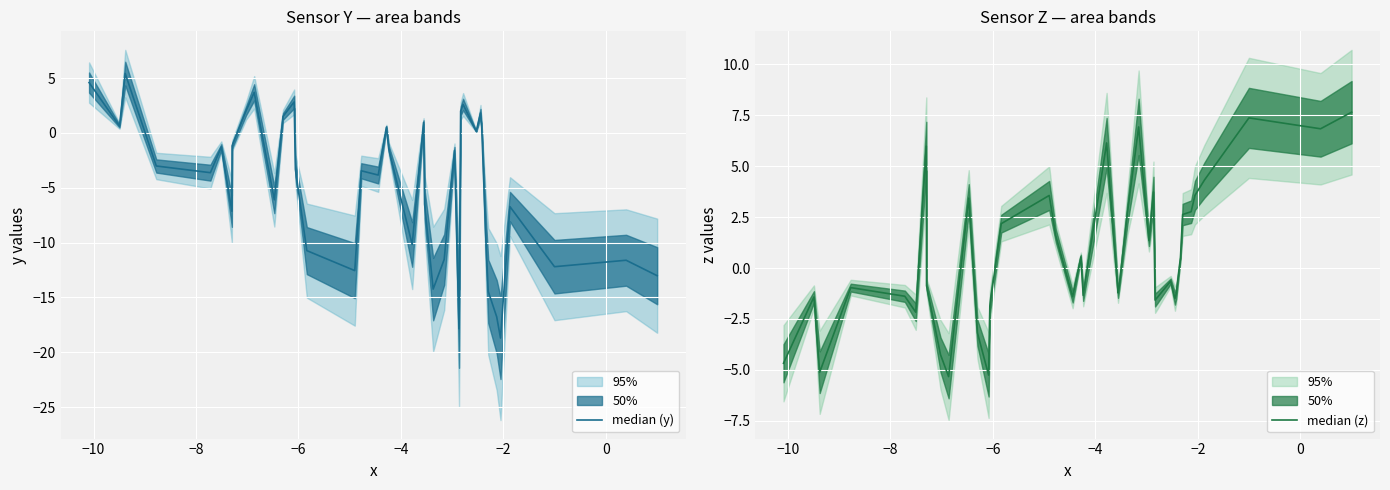

True or false: median (y) and median (z) intersect in this chart.

True